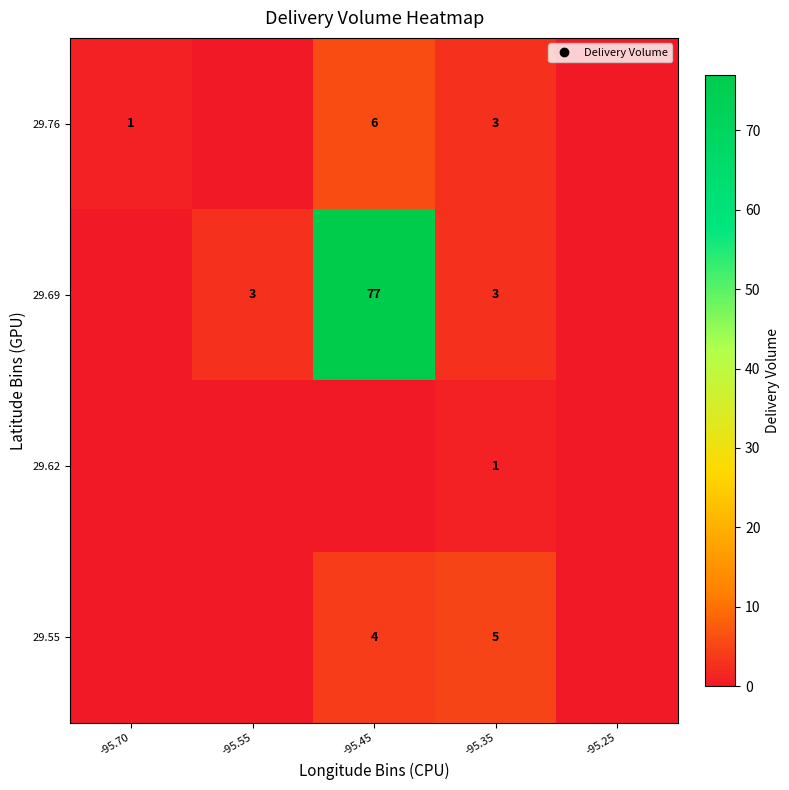

Count the number of categories in the chart.

5